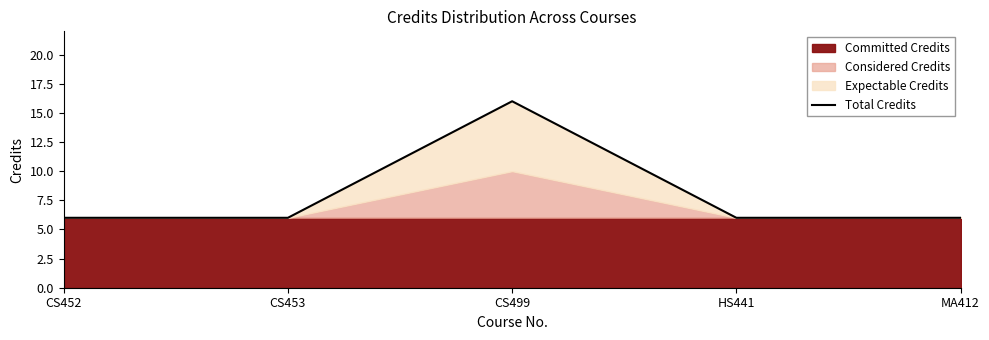

What position from the right is MA412?

1